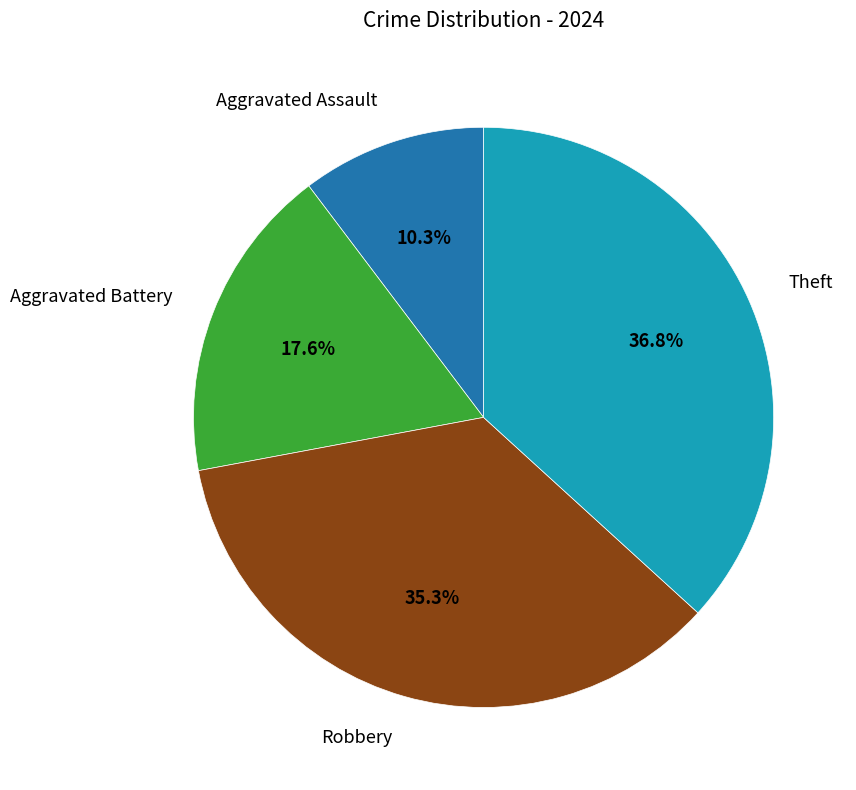

Combined, what portion of the pie is Aggravated Battery and Theft?

54.4%